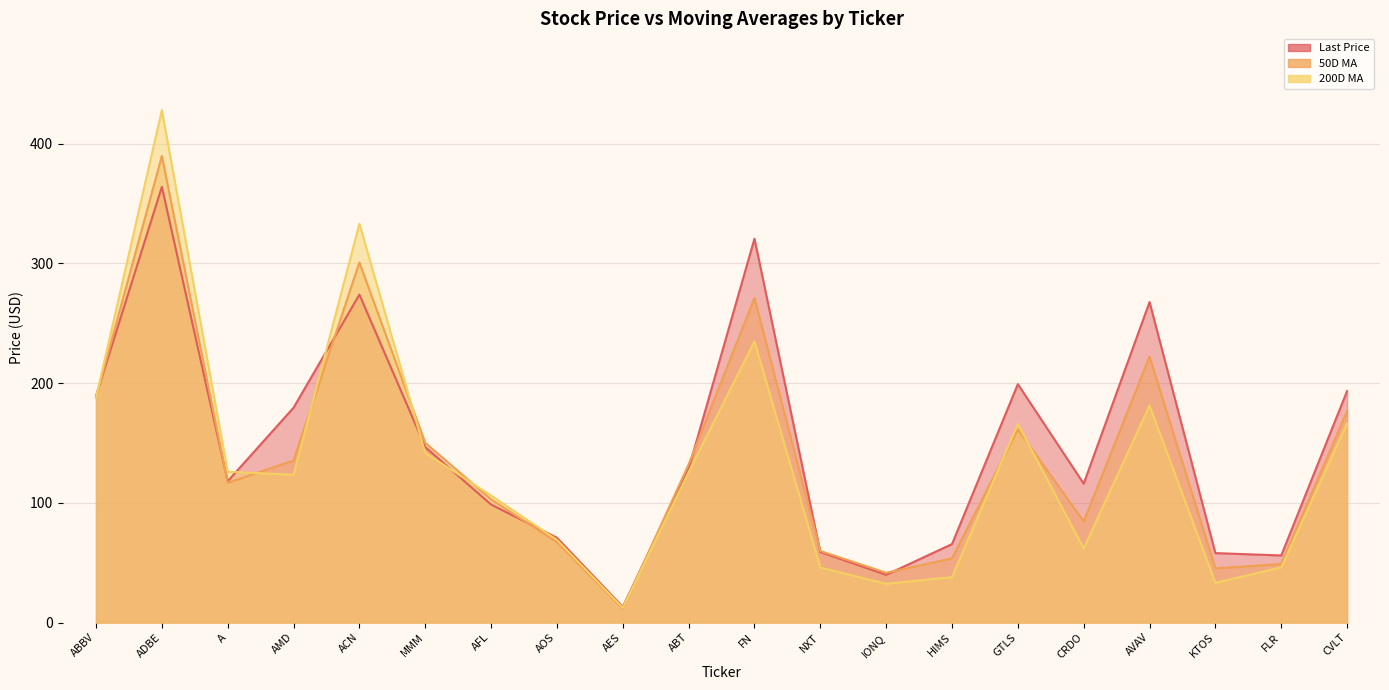

Which series has the widest spread of values?

200D MA